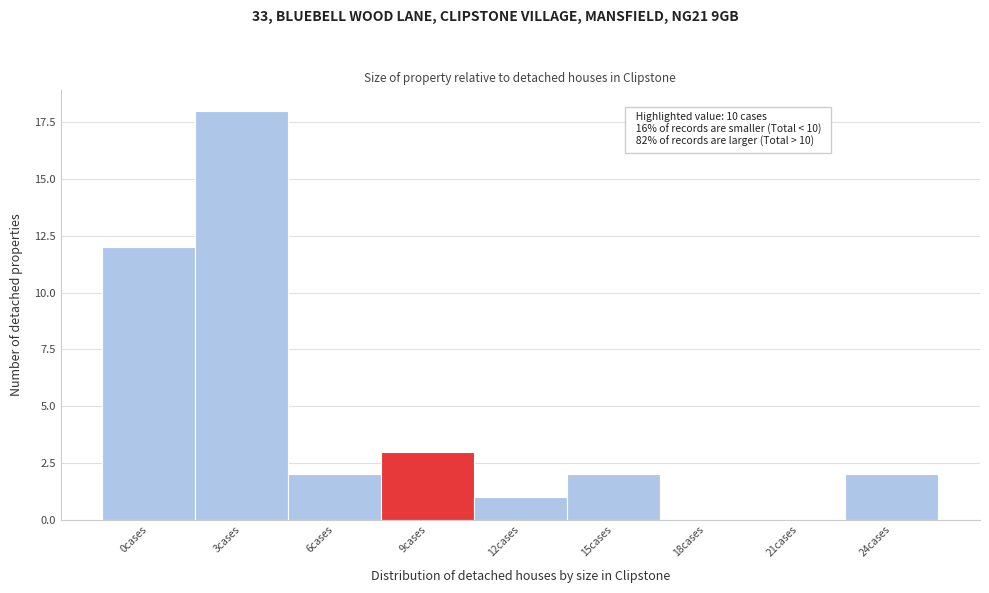

Reading left to right, extract all data points from this chart.

0cases=12	3cases=18	6cases=2	9cases=3	12cases=1	15cases=2	18cases=0	21cases=0	24cases=2